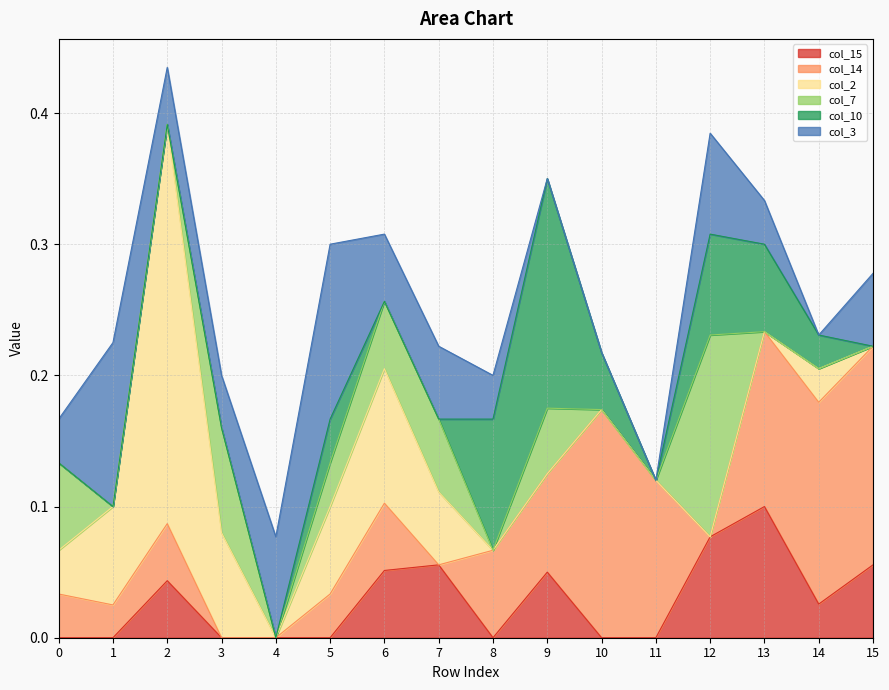

What is the approximate value of col_15 at 12?

0.1